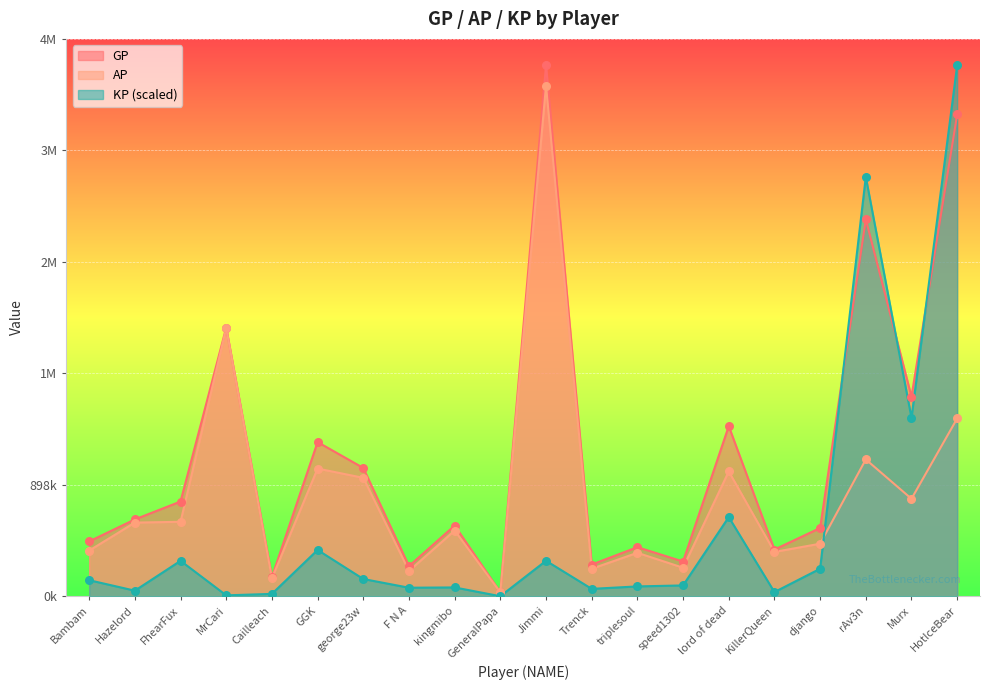

Which series has the largest total across all categories?

GP